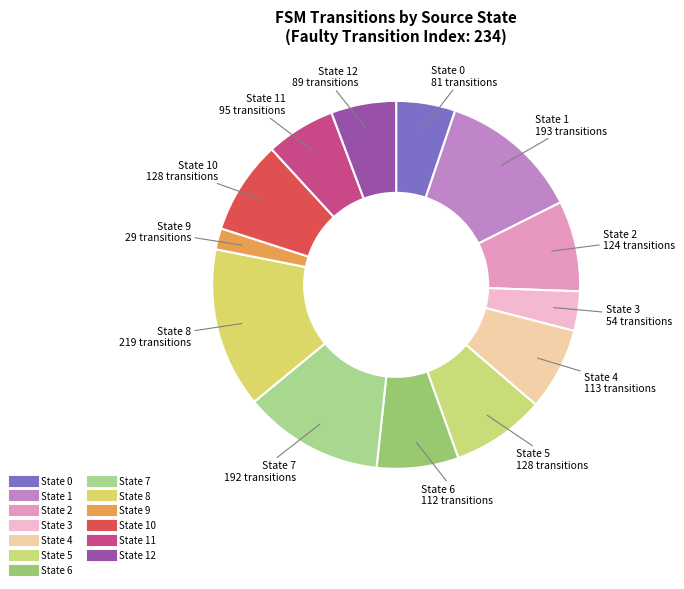

Which slice is the smallest?

source_state=9